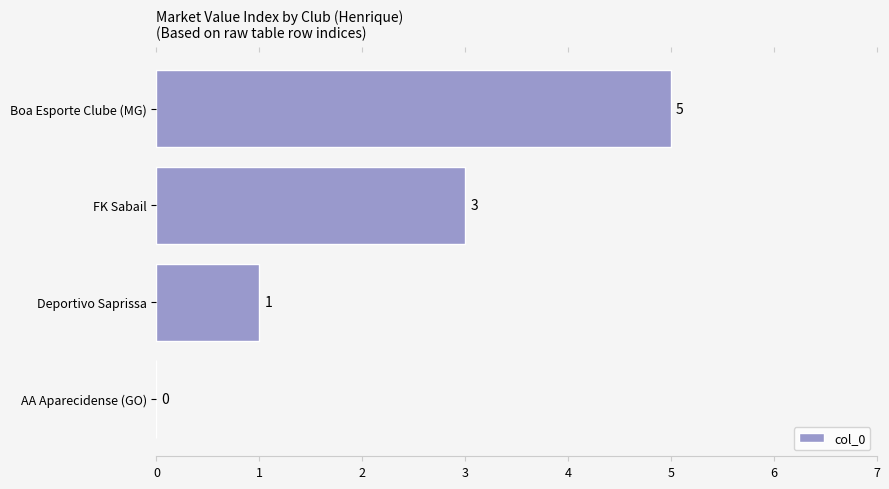

At which label is the value closest to 2?

Deportivo Saprissa